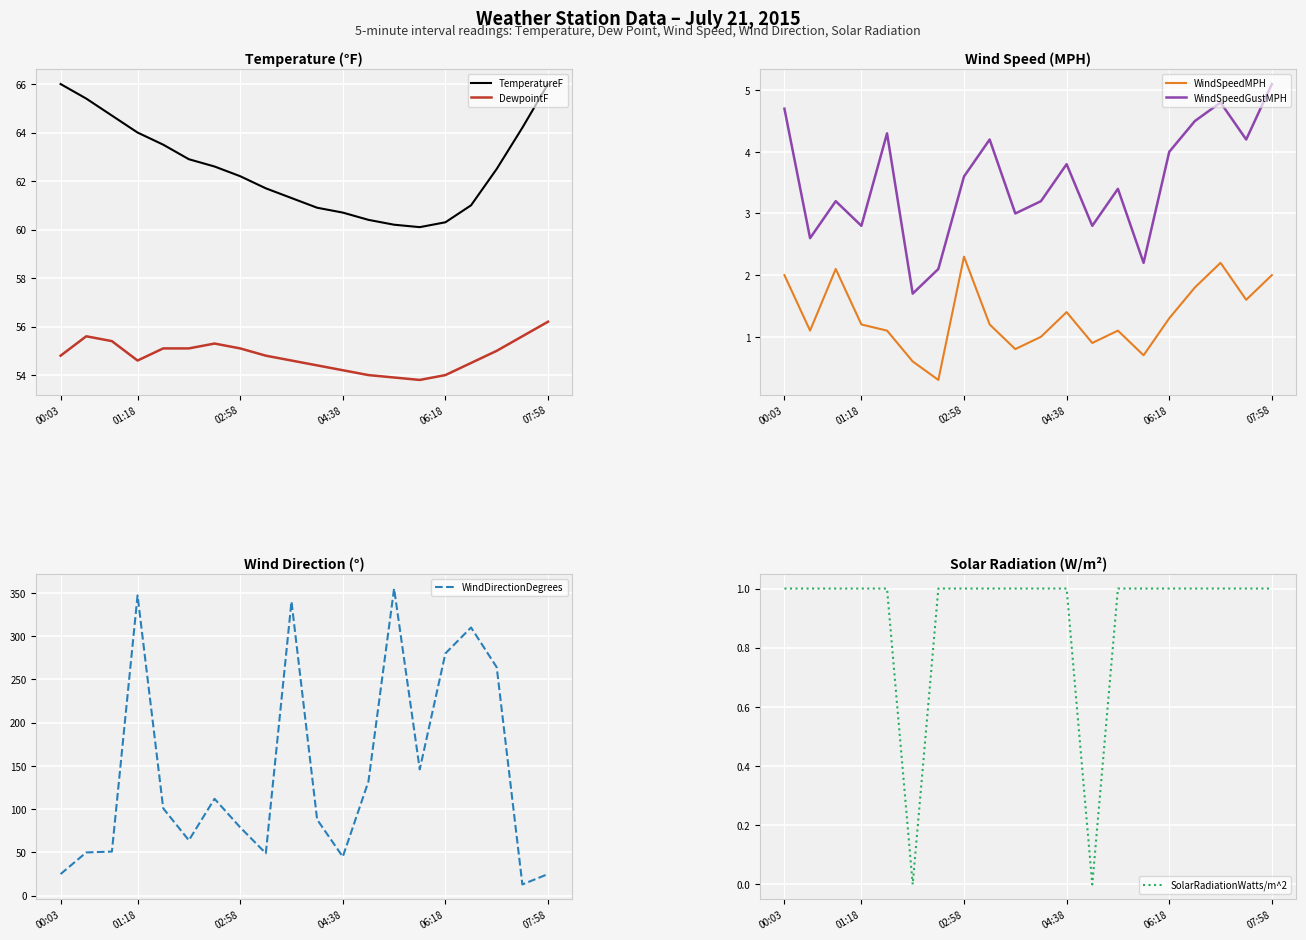

True or false: WindDirectionDegrees and WindSpeedMPH intersect in this chart.

False